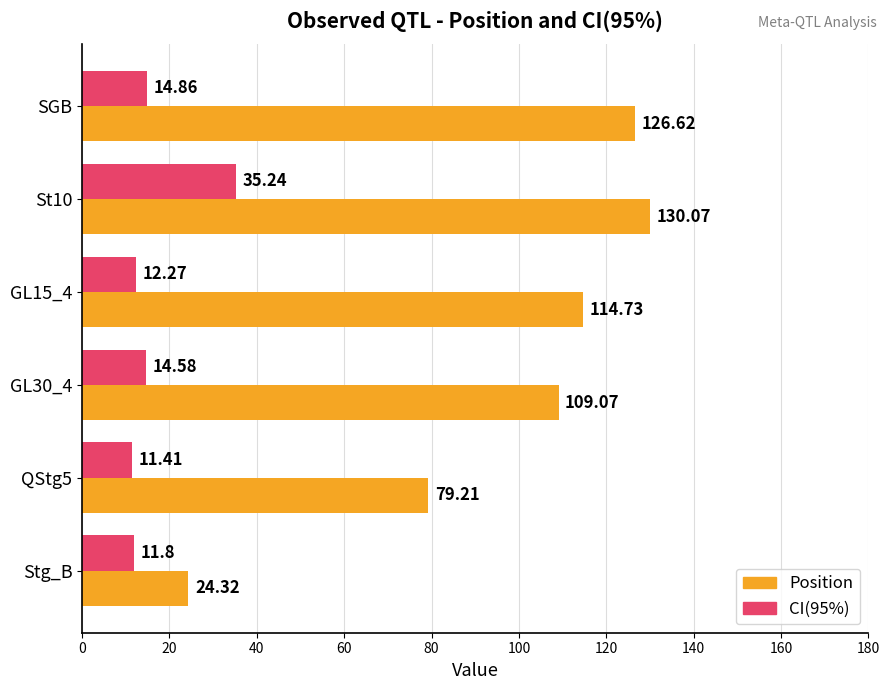

Rank the series at St10 from highest to lowest value.

Position, CI(95%)